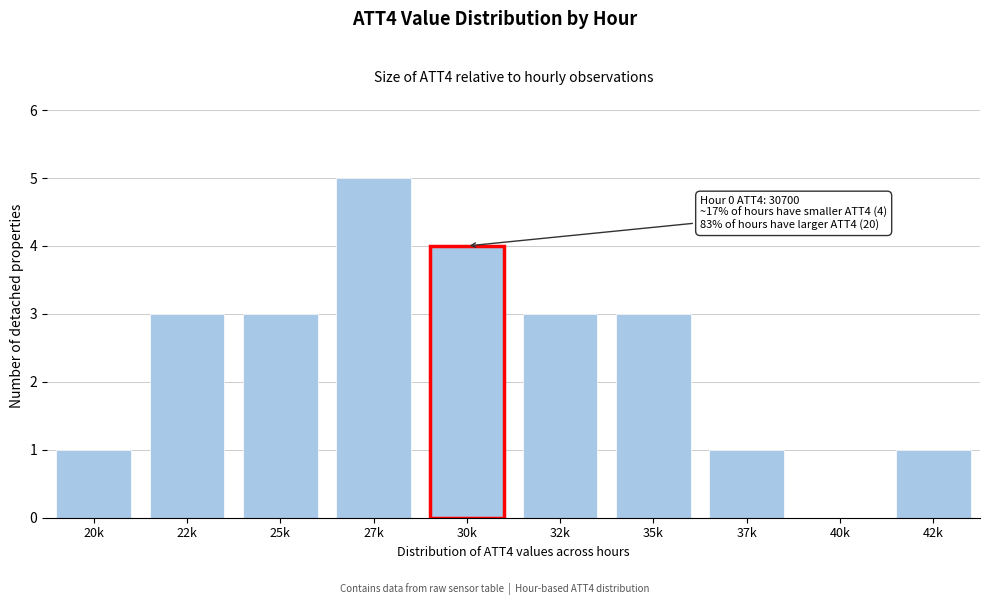

Reading left to right, extract all data points from this chart.

20k=1	22k=3	25k=3	27k=5	30k=4	32k=3	35k=3	37k=1	40k=0	42k=1